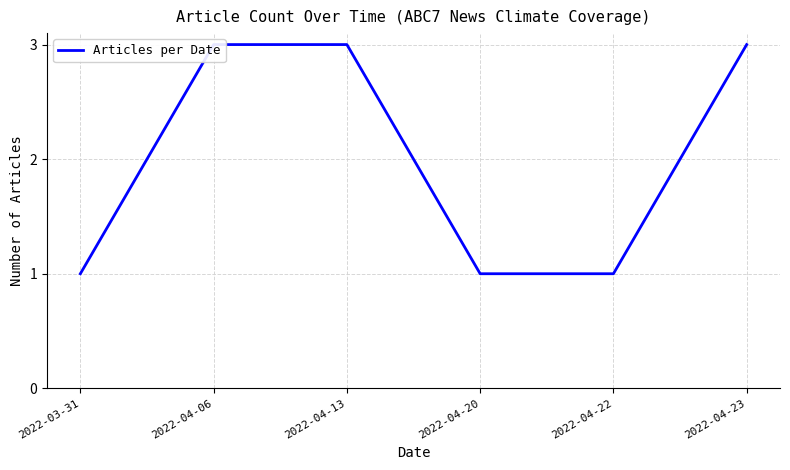

Reading left to right, list all the values displayed in this chart.

1	3	3	1	1	3